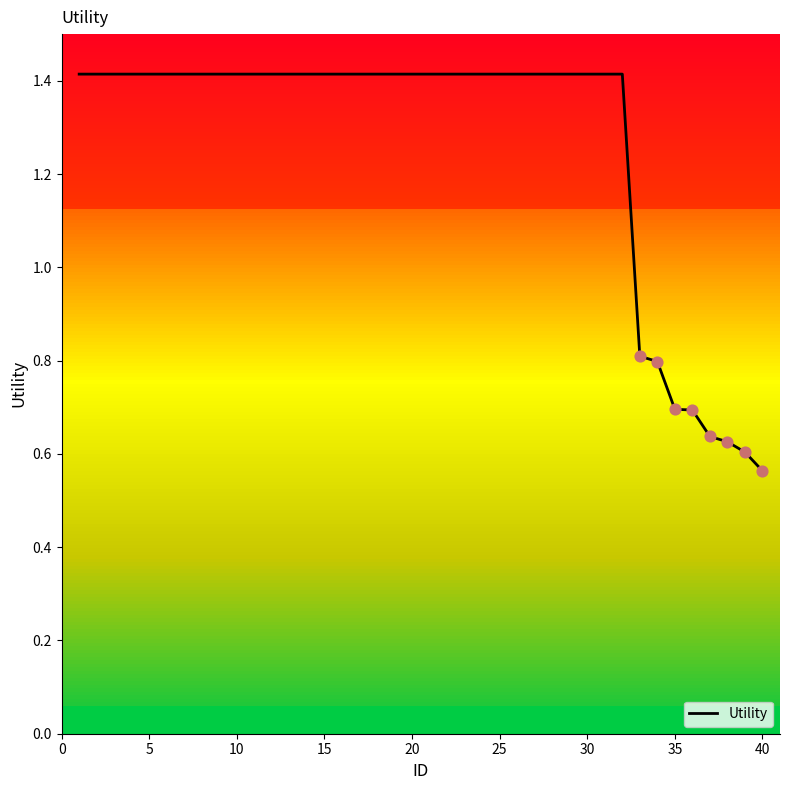

What is the maximum value for Utility?

1.4